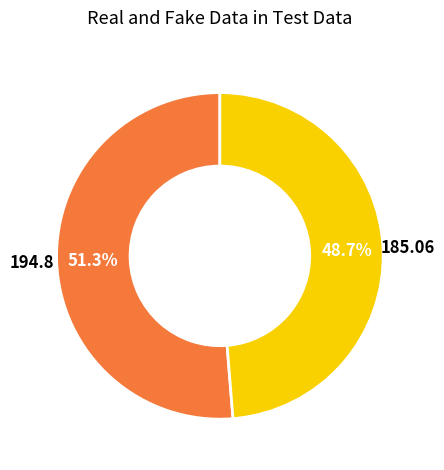

Does any single category account for the majority?

Yes